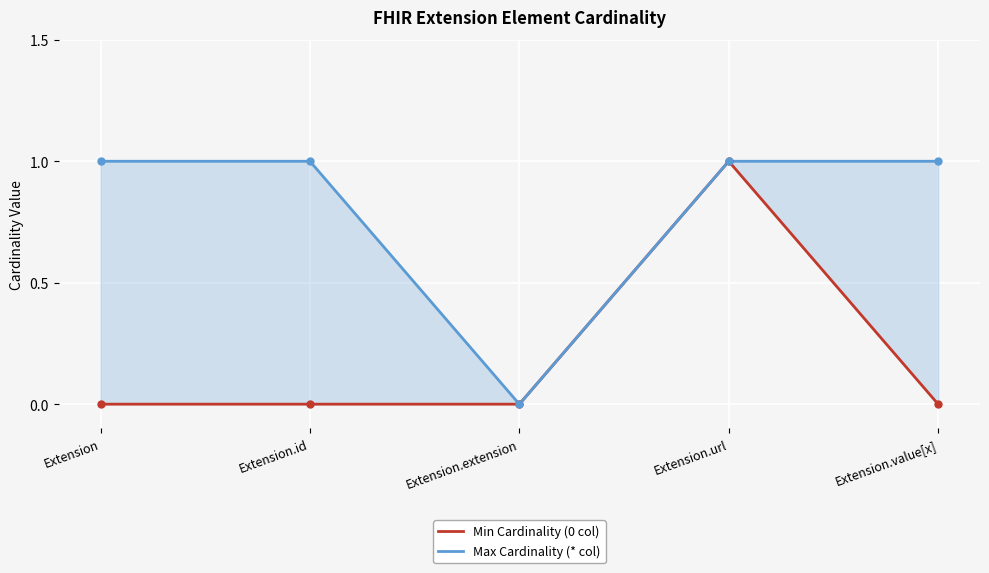

Which series has the largest total across all categories?

Max Cardinality (* col)